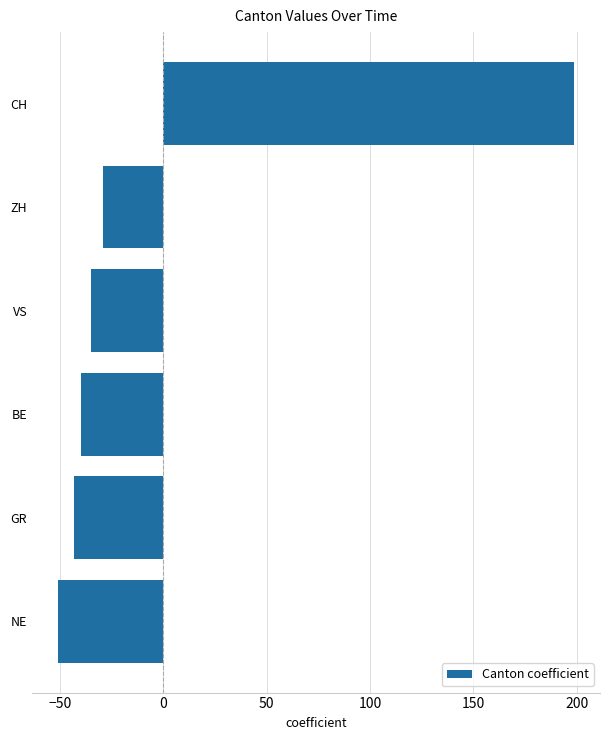

What is the difference between the second highest and minimum values?

22.0